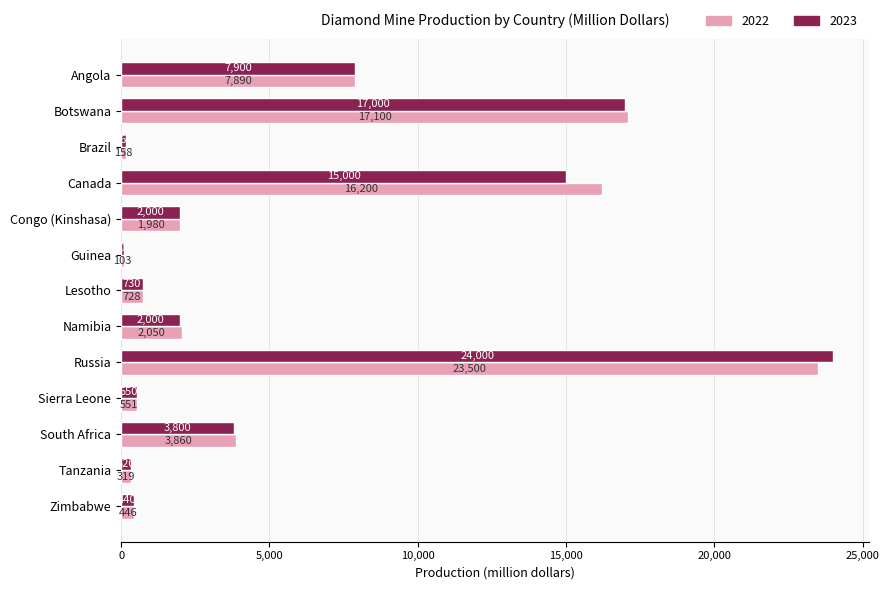

Rank the series by their average value, from highest to lowest.

2022, 2023